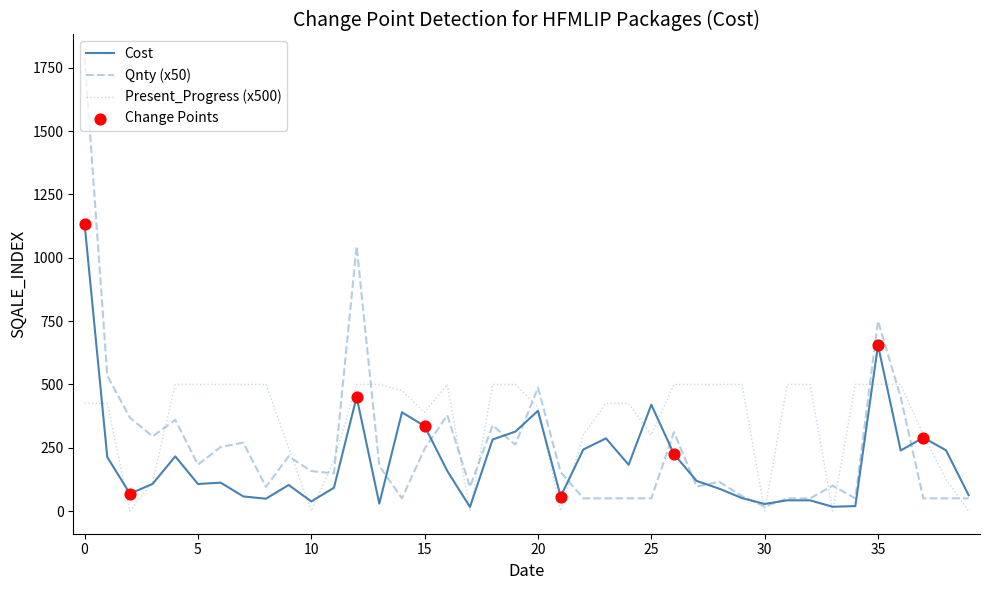

Which series has the widest spread of values?

Qnty (x50)